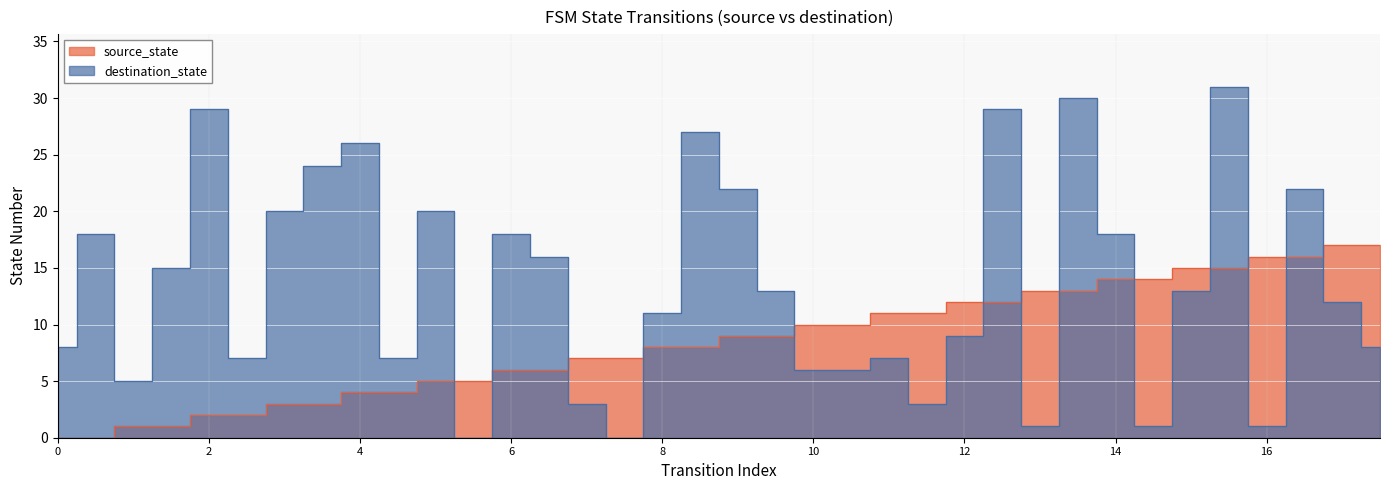

At which label does source_state first exceed 9?

10